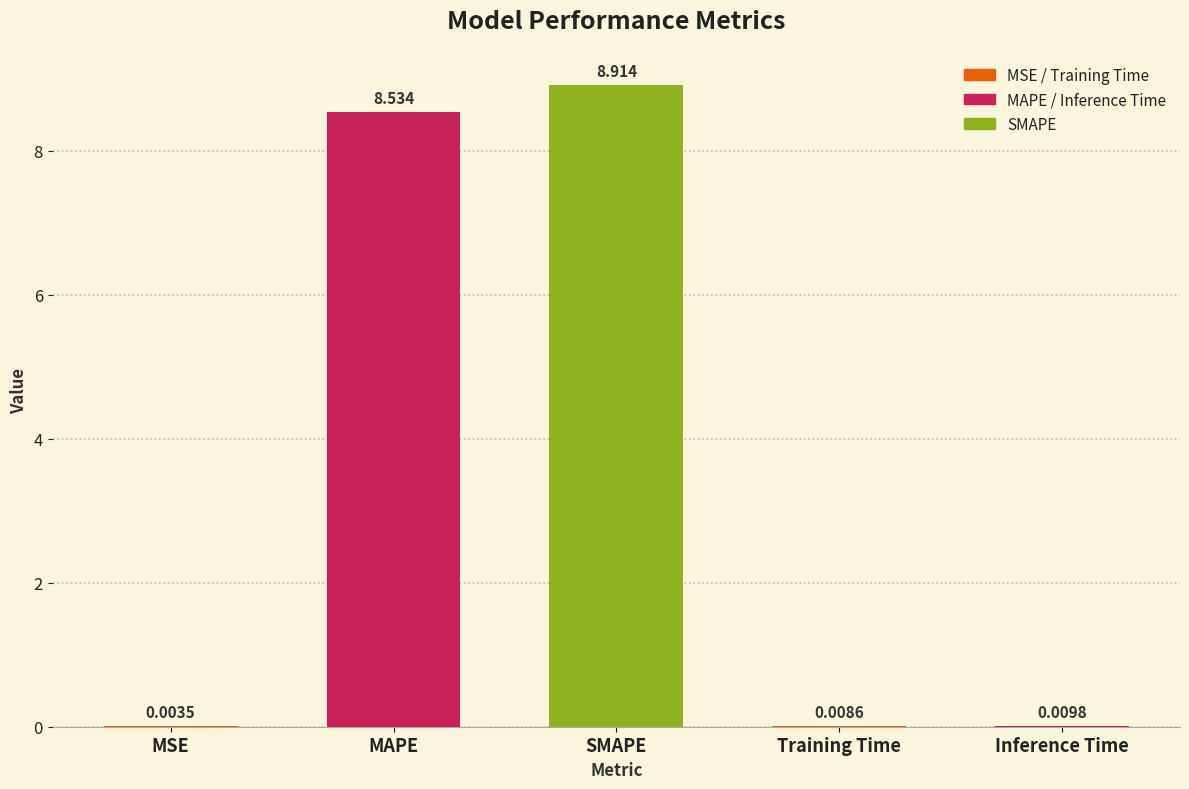

At which category does the chart reach its peak across all series?

SMAPE